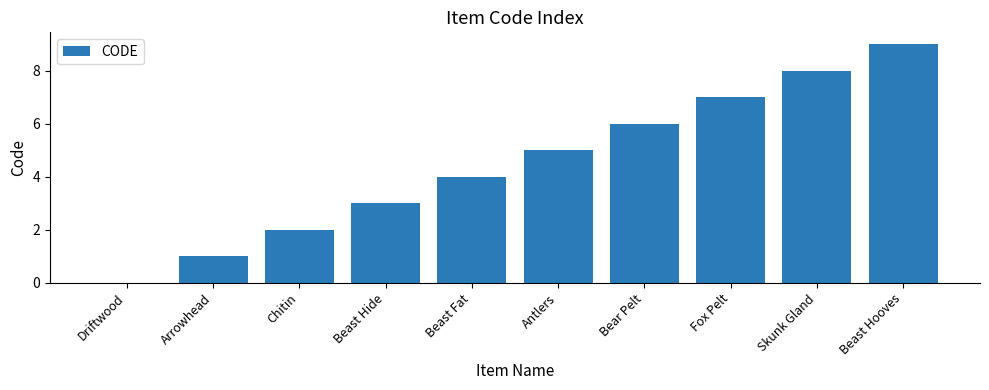

Is it true that the value at Beast Hide is 3?

True